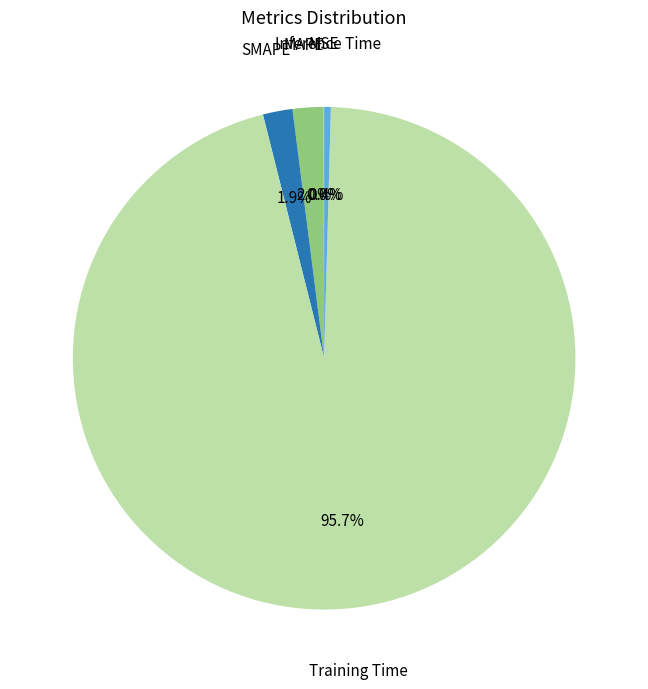

The MAPE slice represents 2% of the pie. True or false?

True